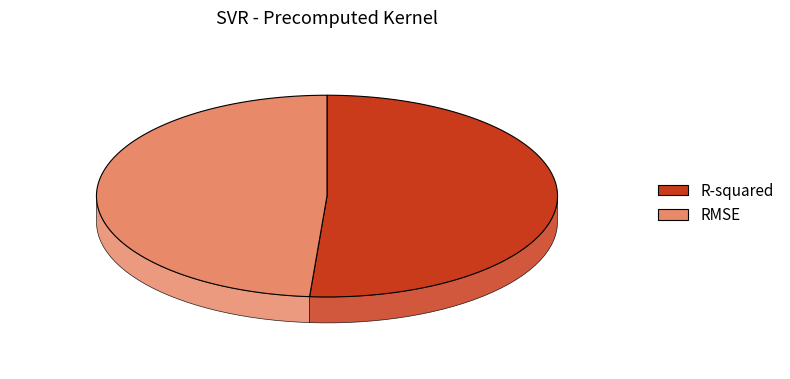

Is the sum of RMSE and R-squared greater than half?

Yes